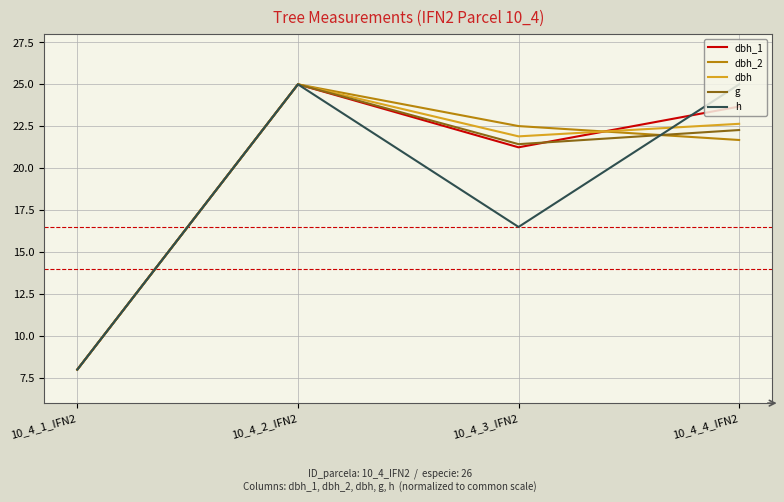

Is it true that h equals 16.5 at 10_4_3_IFN2?

True